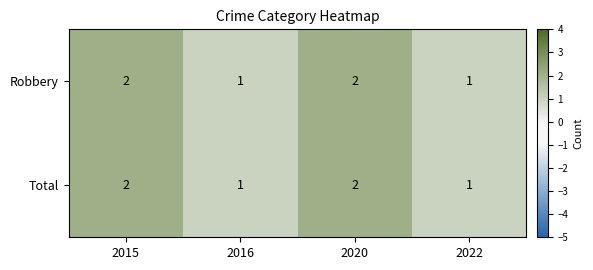

How many Robbery values are between 1 and 2?

4